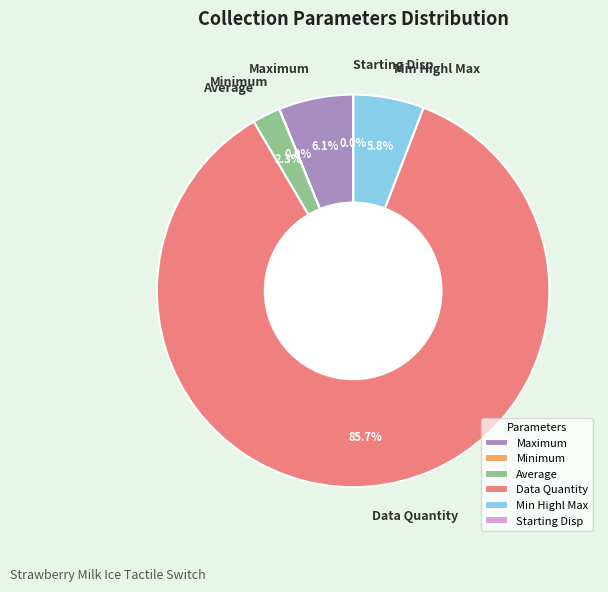

Between Average and Min Highl Max, which is larger?

Min Highl Max